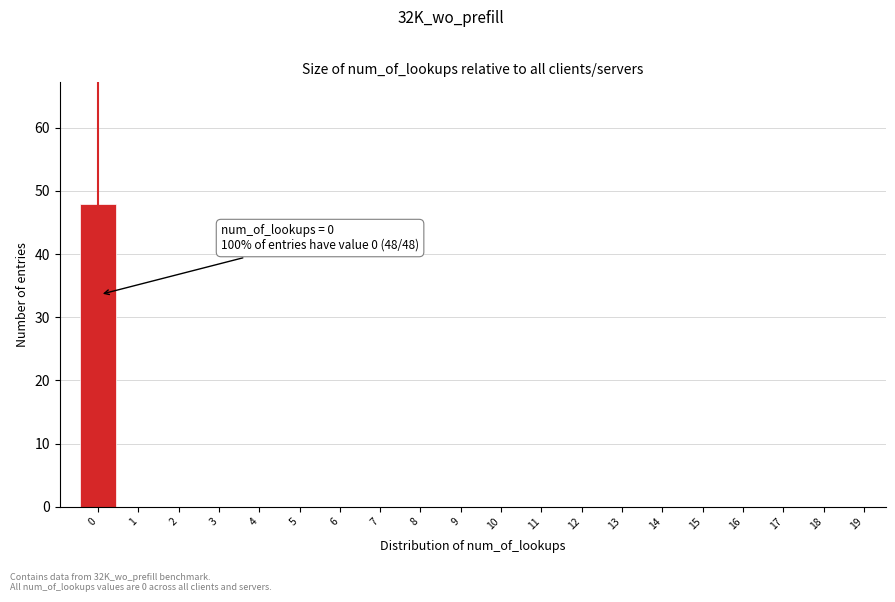

Reading left to right, extract all data points from this chart.

0=48	1=0	2=0	3=0	4=0	5=0	6=0	7=0	8=0	9=0	10=0	11=0	12=0	13=0	14=0	15=0	16=0	17=0	18=0	19=0